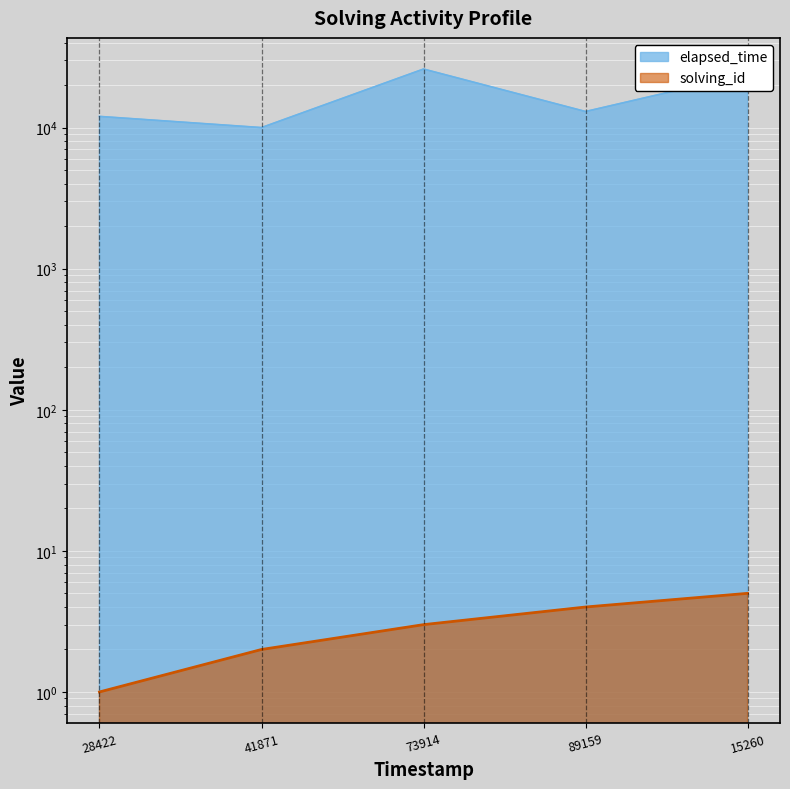

The solving_id series shows 1 at 41871. True or false?

False